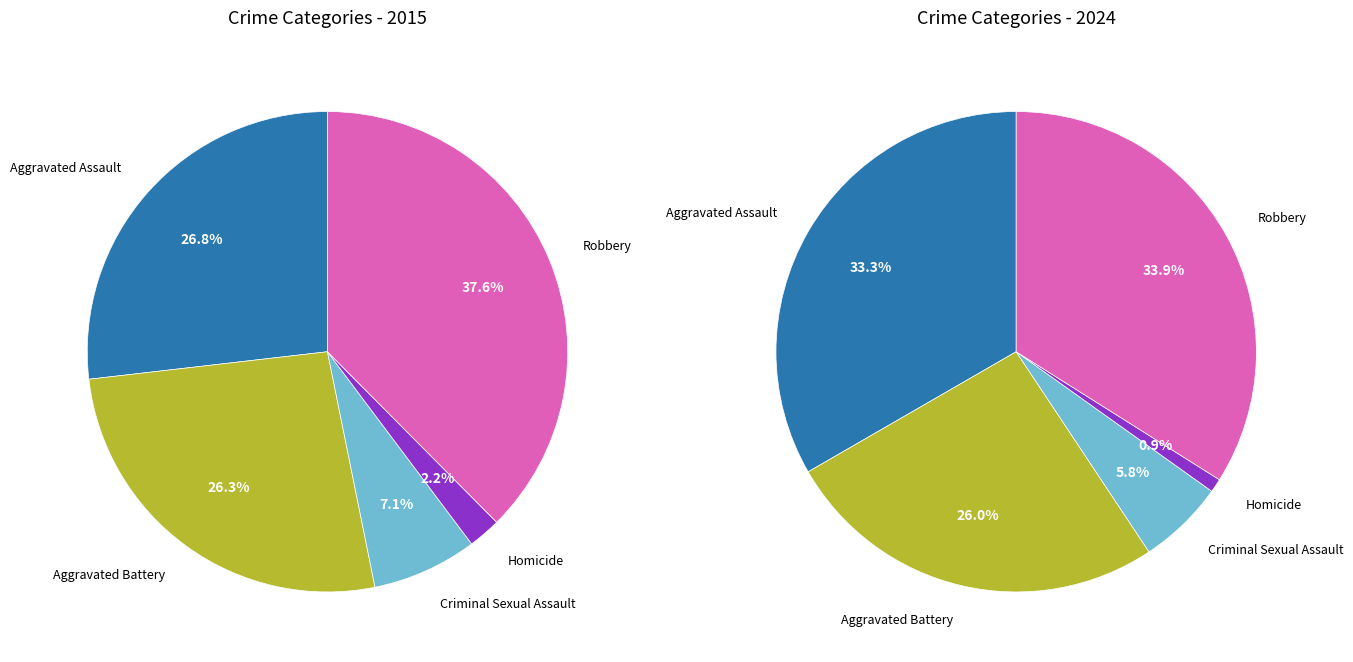

True or false: Criminal Sexual Assault accounts for 7% of the total.

True